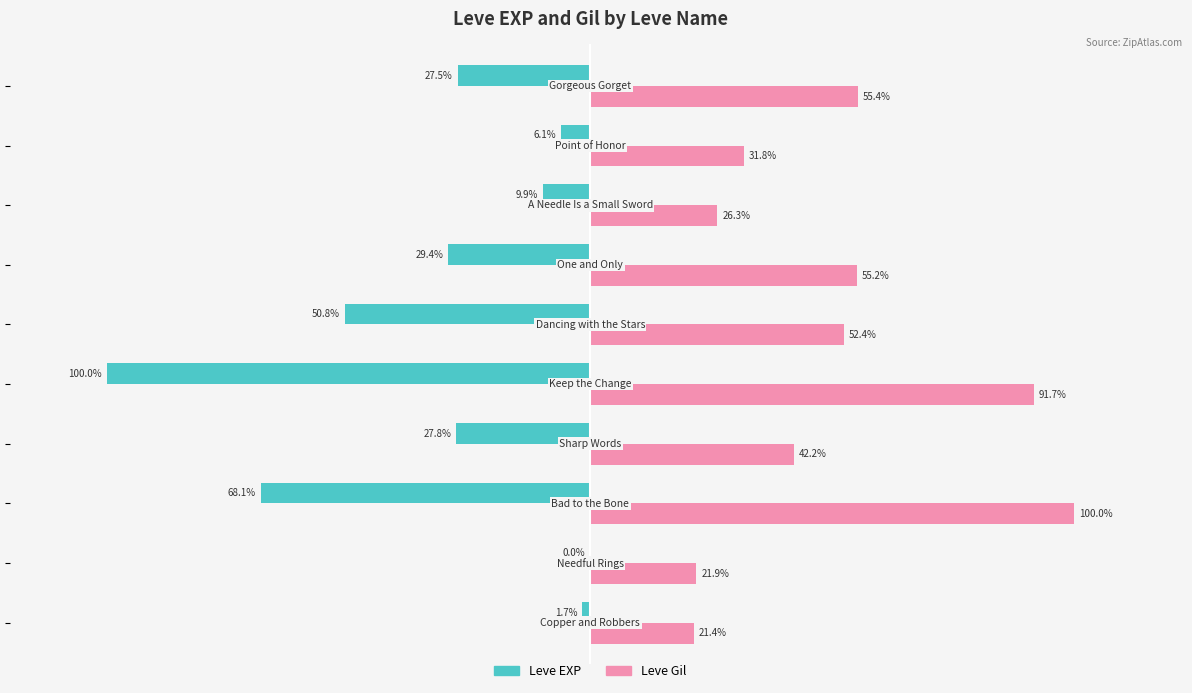

What are all the series names shown in the legend?

Leve EXP, Leve Gil